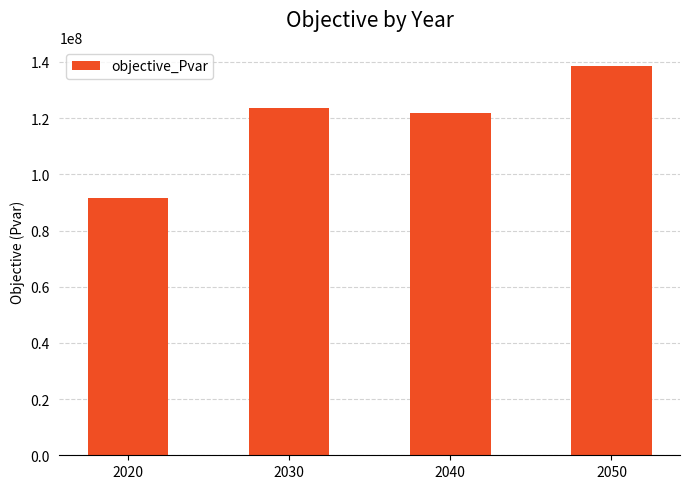

What is the difference between the maximum and second lowest values?

16556471.6